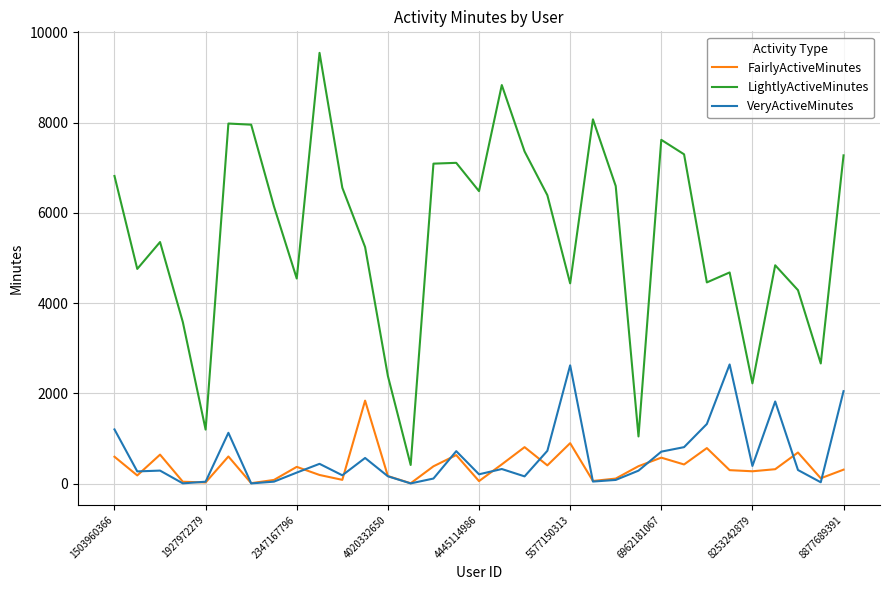

Which series has the largest range (max minus min)?

LightlyActiveMinutes